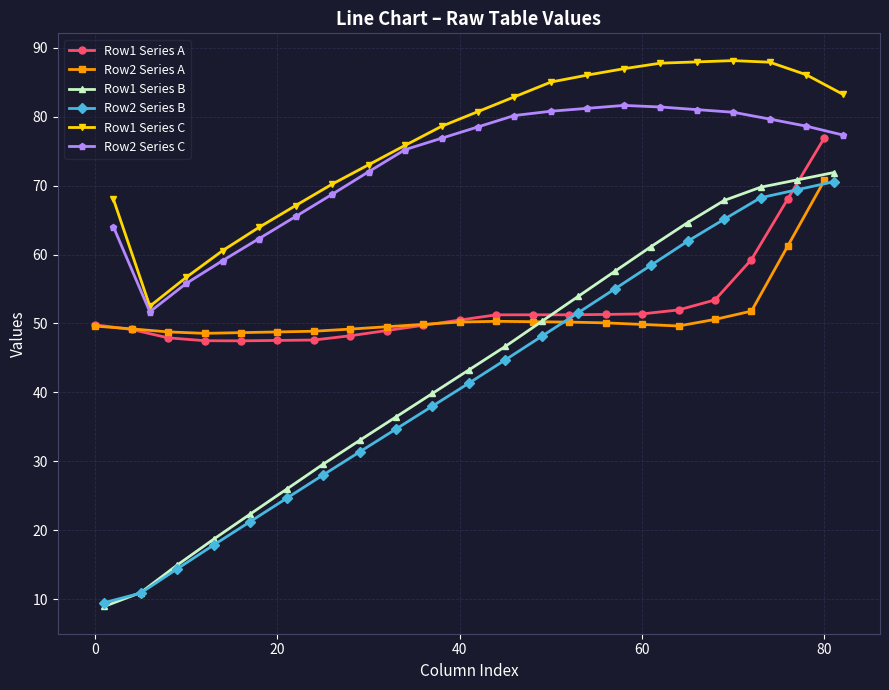

What is the minimum value for Row2 Series C?

51.7